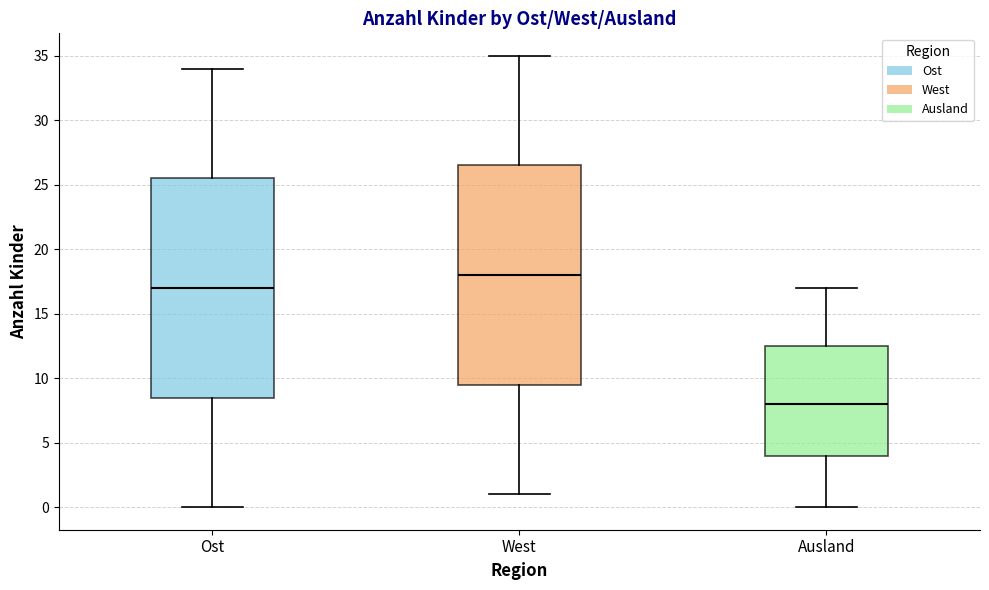

Where is the lower edge of the box for West on the y-axis? The values are not printed on the chart, so give them approximately, as read against the axis.

9.5